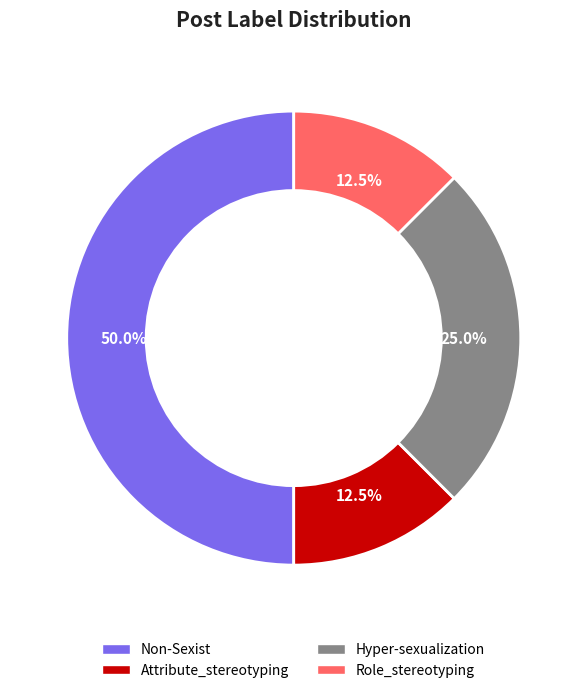

Which category has the biggest portion of the pie?

Non-Sexist